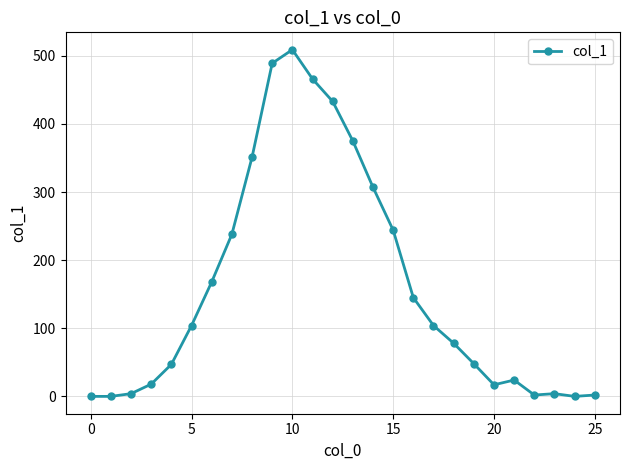

What is the difference between the maximum and minimum values?

509